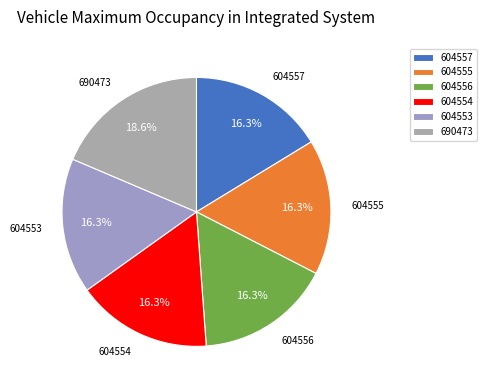

Is it true that 604553 is 6% of the pie?

False